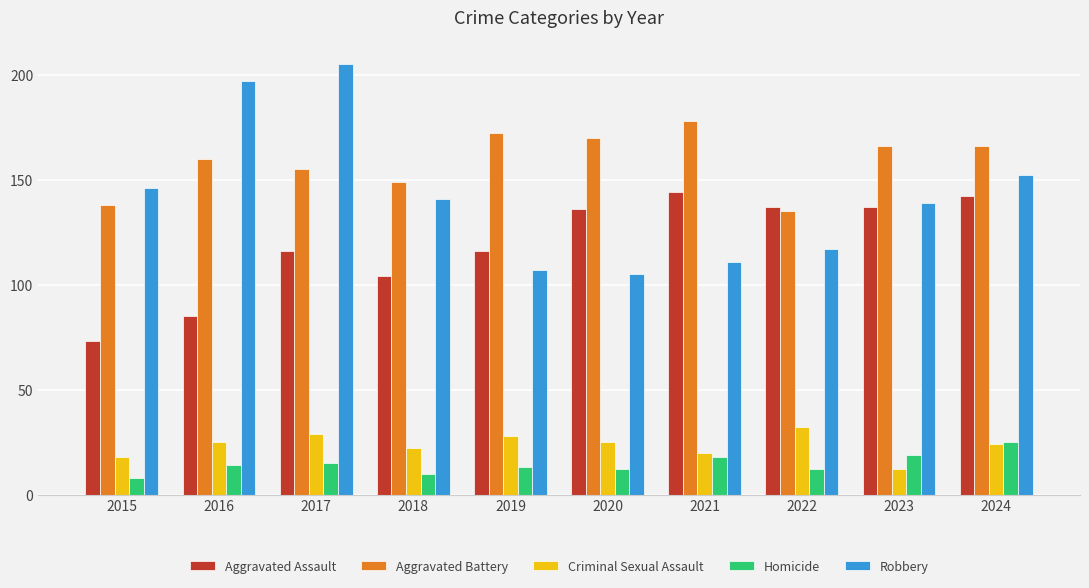

List the labels in order of Robbery value, largest first.

2017, 2016, 2024, 2015, 2018, 2023, 2022, 2021, 2019, 2020